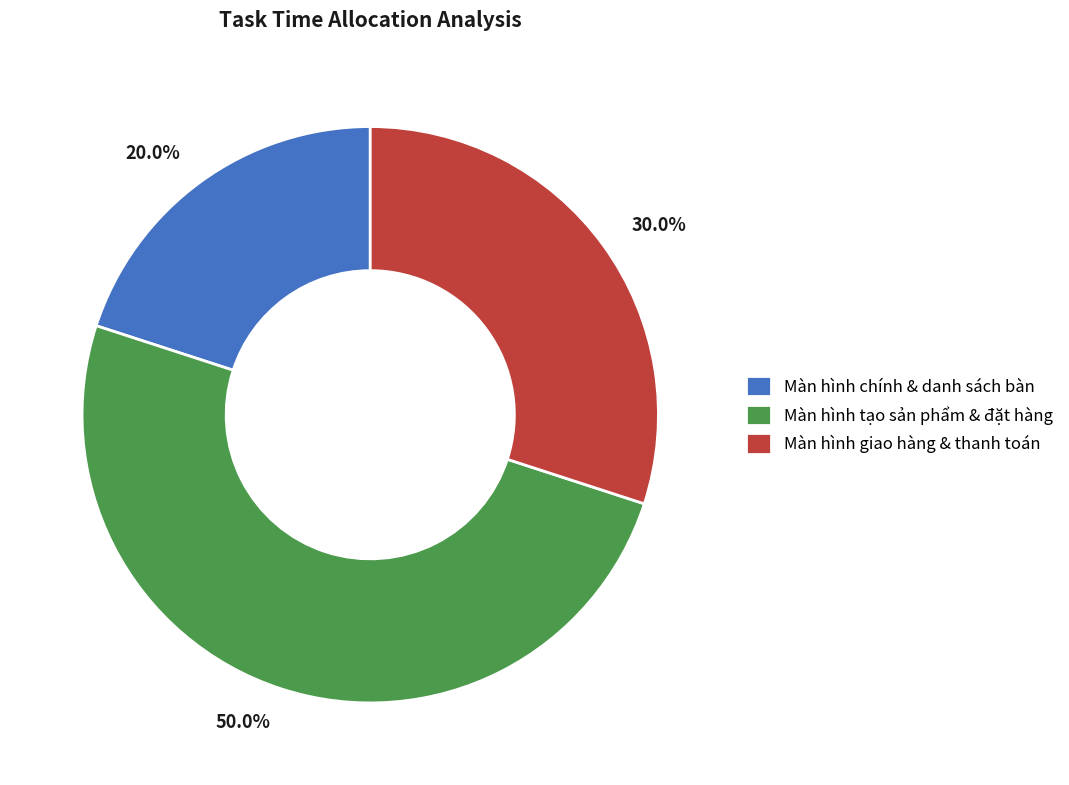

Does Màn hình giao hàng & thanh toán account for over 50% of the chart?

No